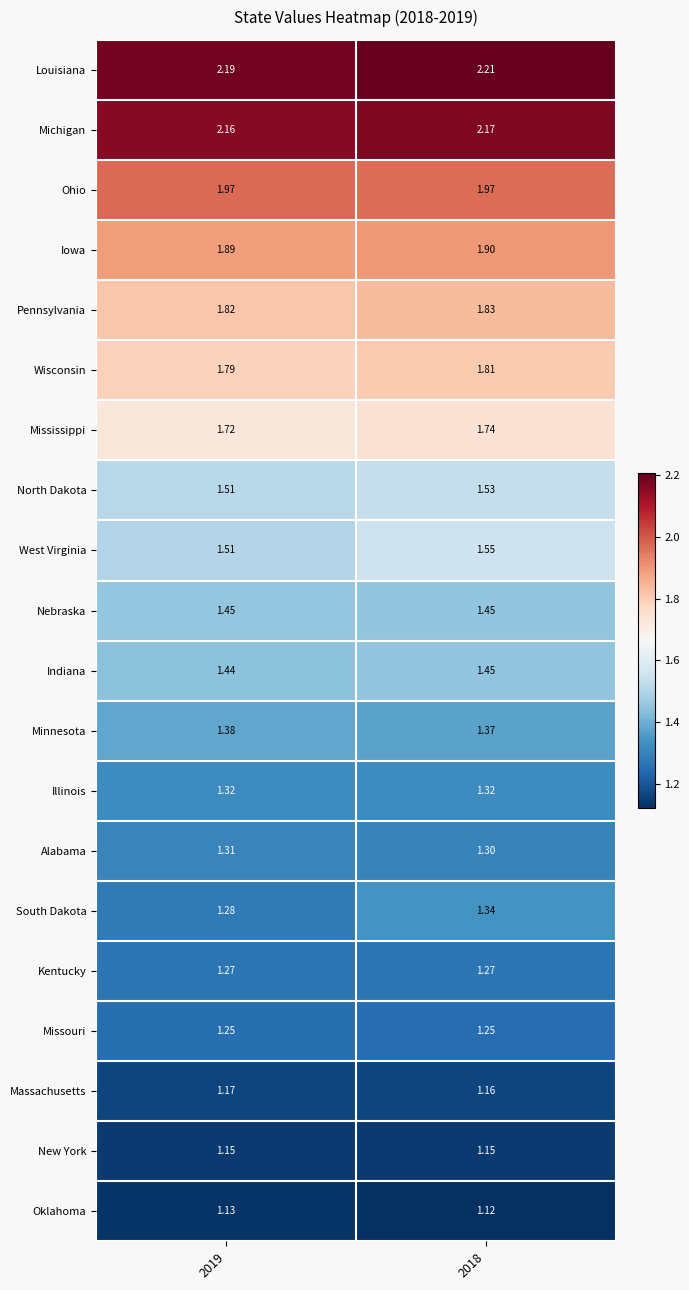

Is the value of Minnesota at 2019 greater than the value of Kentucky at 2018?

Yes